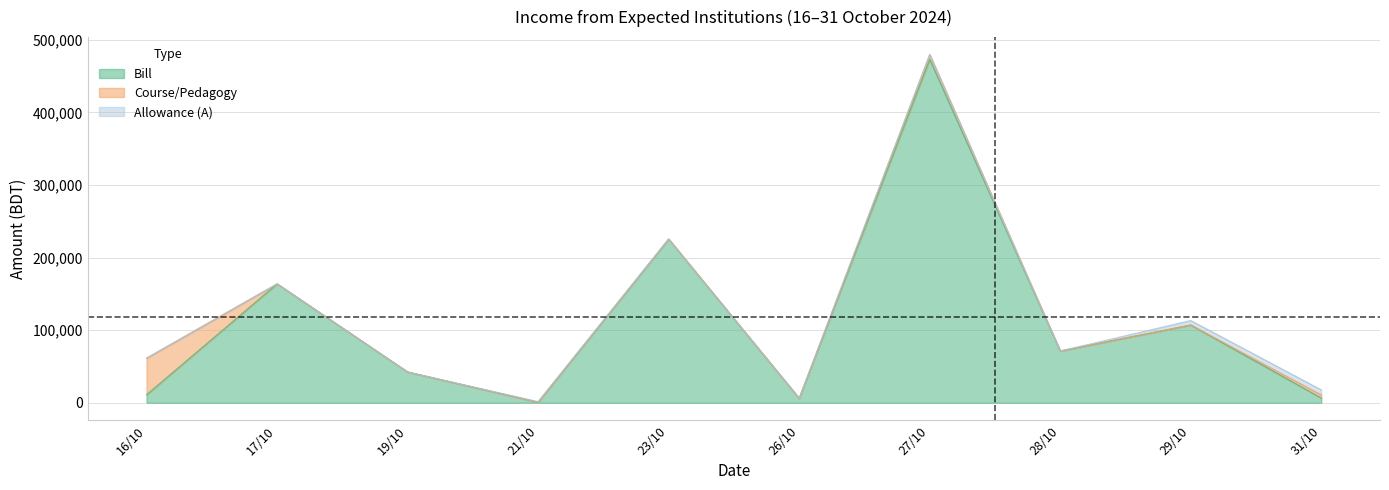

What is the total value across all series at 31/10?

17700